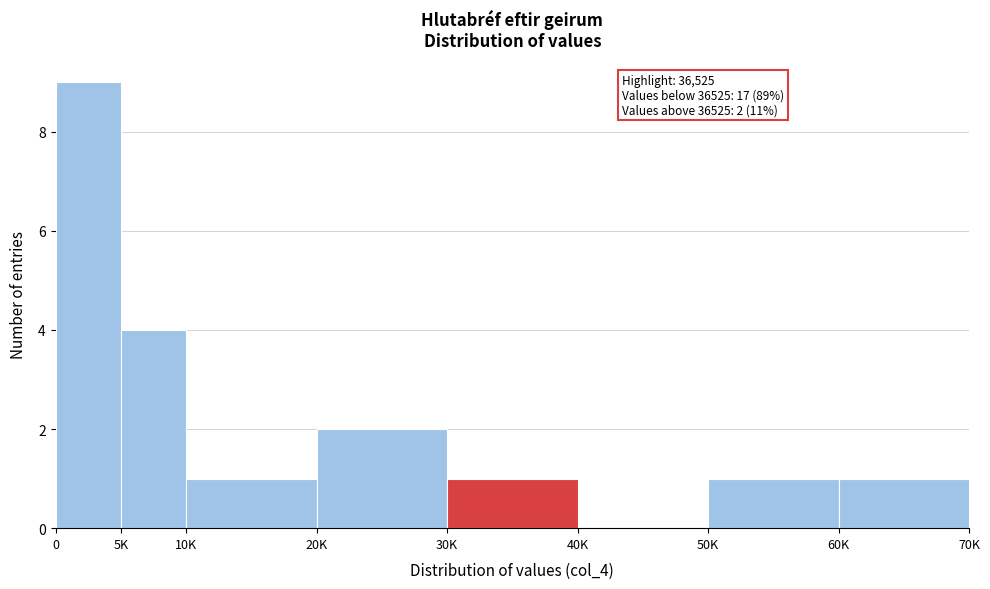

Reading left to right, what are all the values shown in this chart?

0=9	5K=4	10K=1	20K=2	30K=1	40K=0	50K=1	60K=1